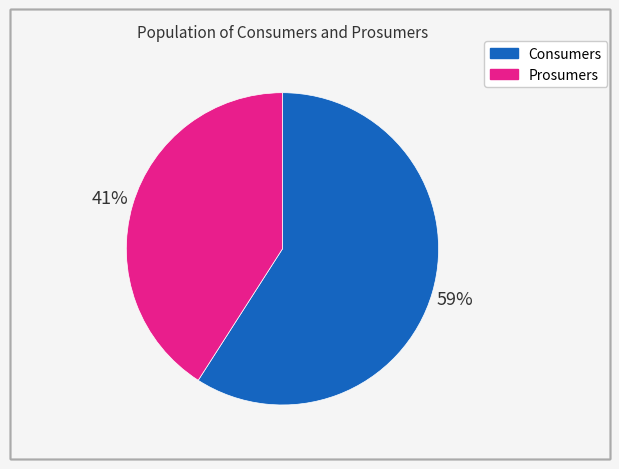

The Consumers slice represents 52% of the pie. True or false?

False